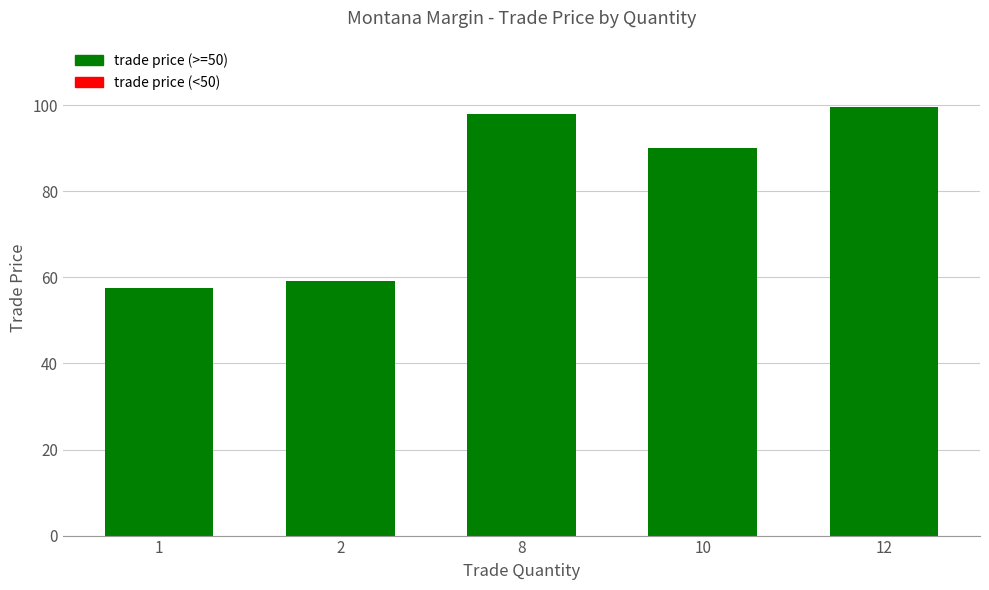

How many data points are less than 90?

2